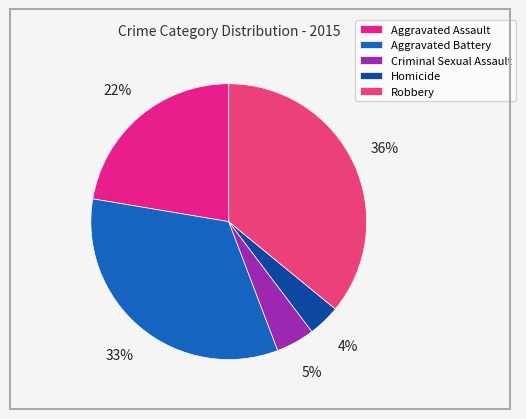

Count the number of slices in the pie.

5